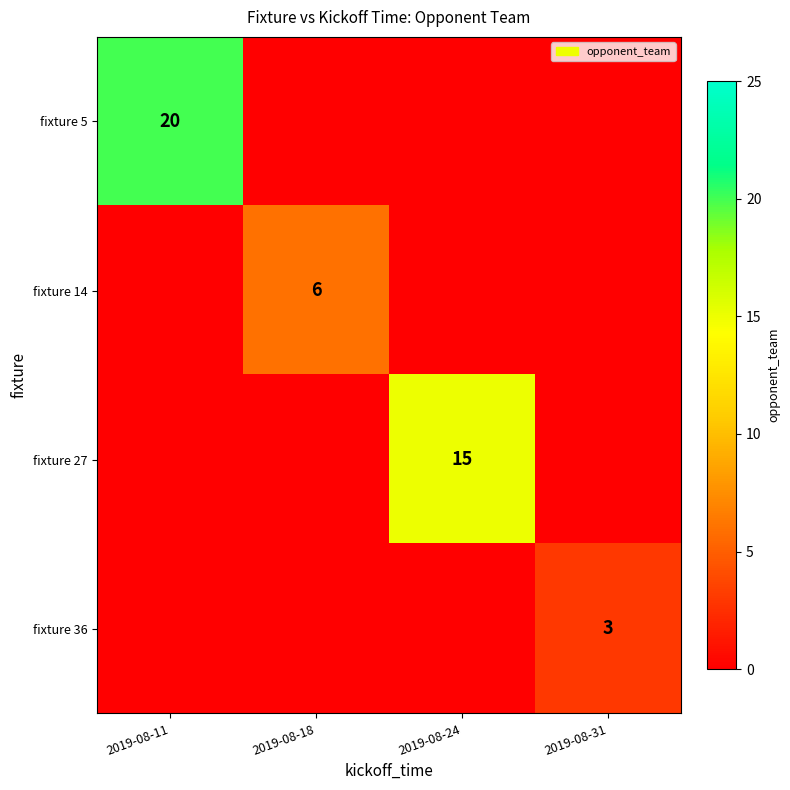

The value of fixture 27 at 2019-08-24 is 24. True or false?

False